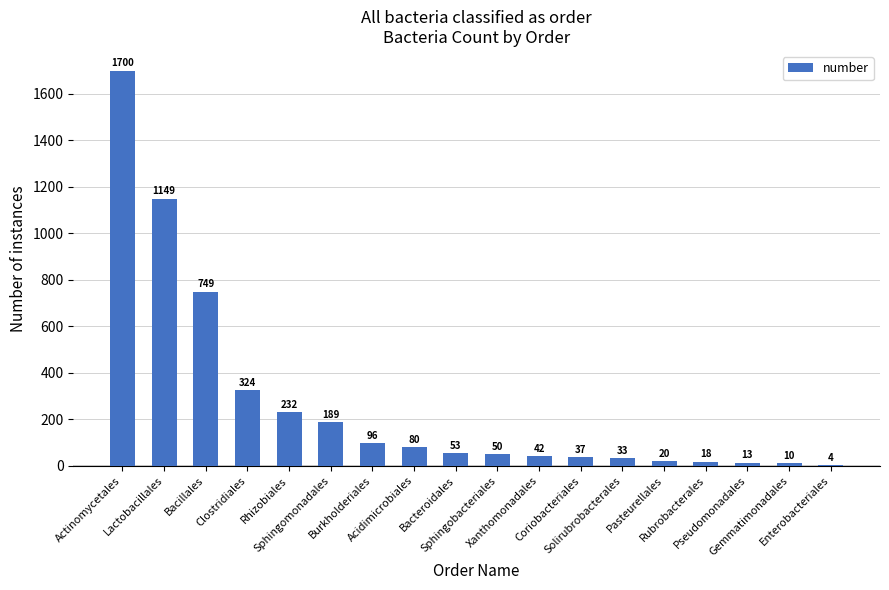

What is the maximum value shown in the chart?

1700